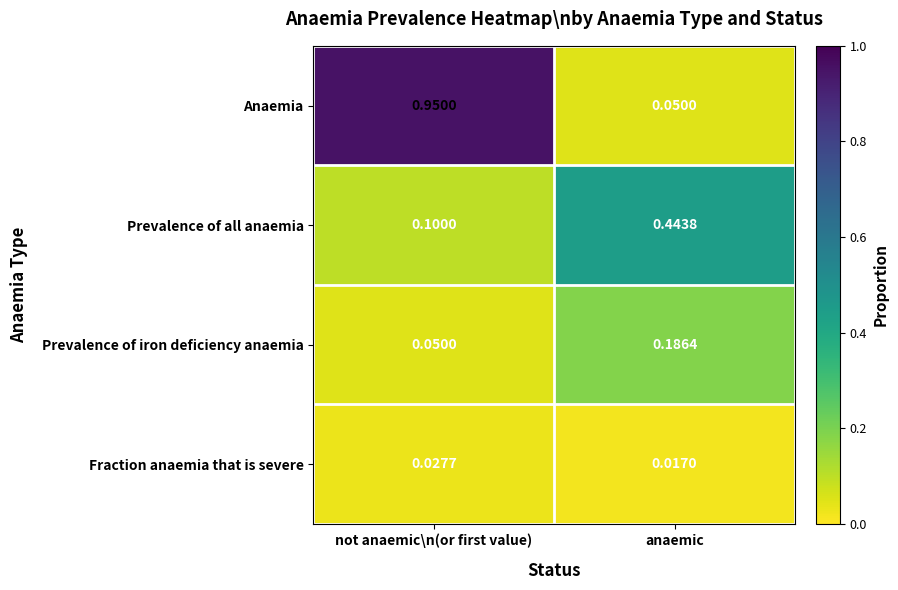

Which series changed the most between not anaemic\n(or first value) and anaemic?

Anaemia